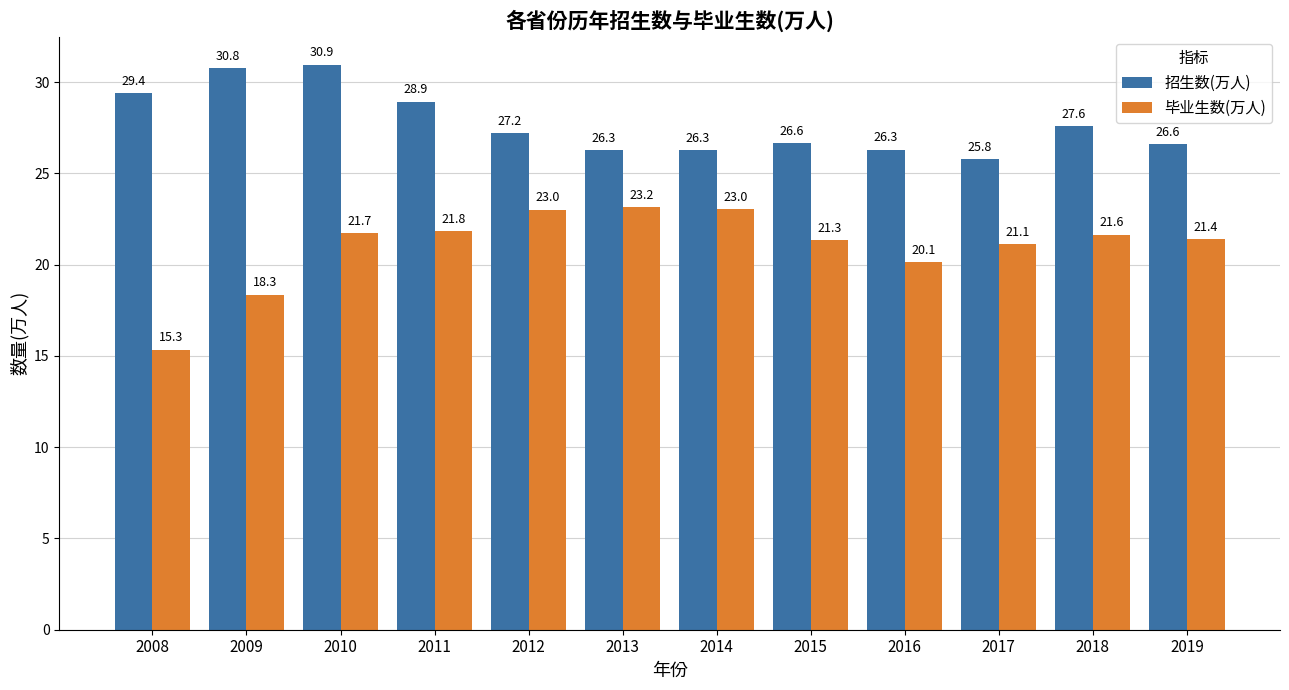

What is the difference between the maximum and minimum values in the 招生数(万人) series?

5.2